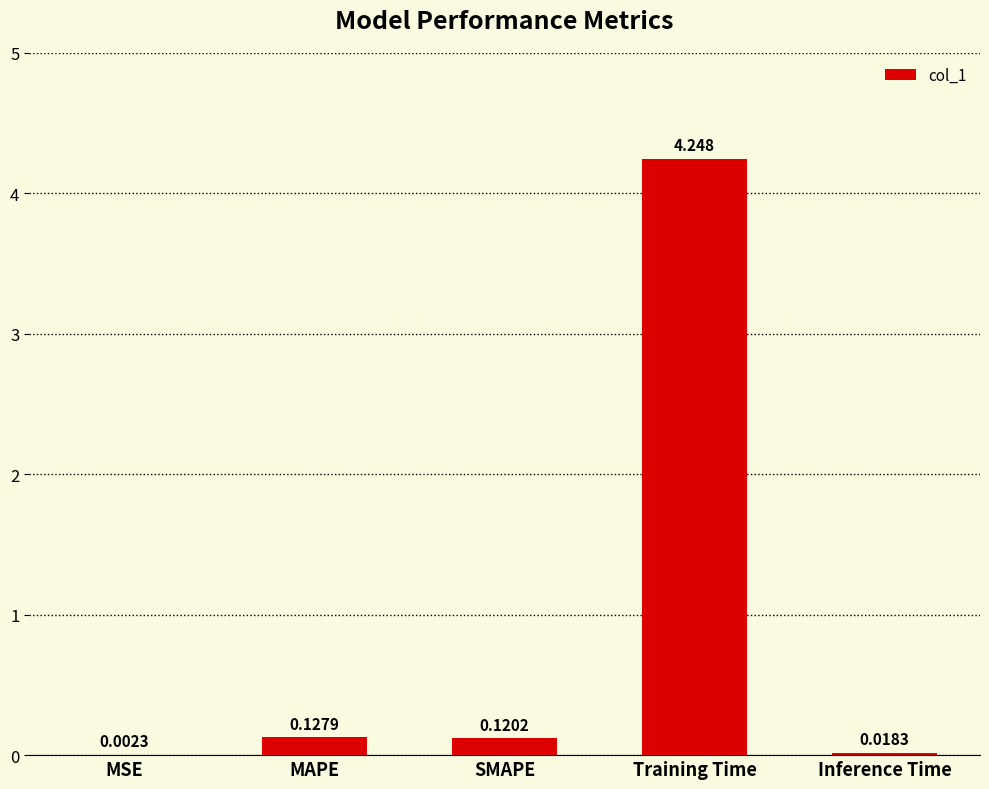

Between Inference Time and Training Time, which is larger?

Training Time